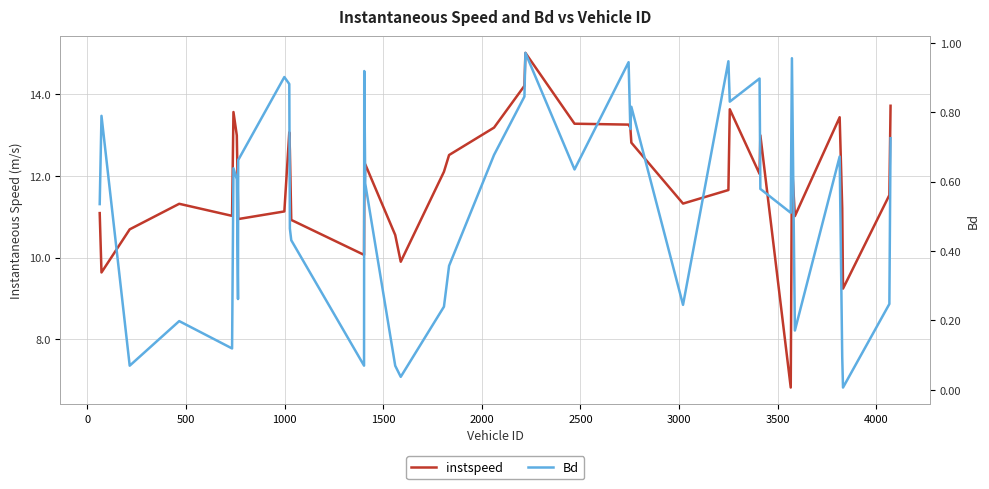

What is the difference between the maximum and minimum values in the instspeed series?

8.2